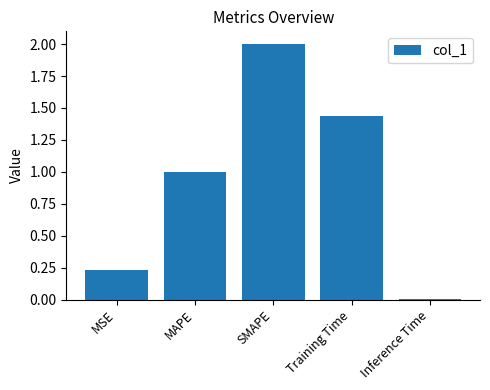

What is the sum of all values?

4.7